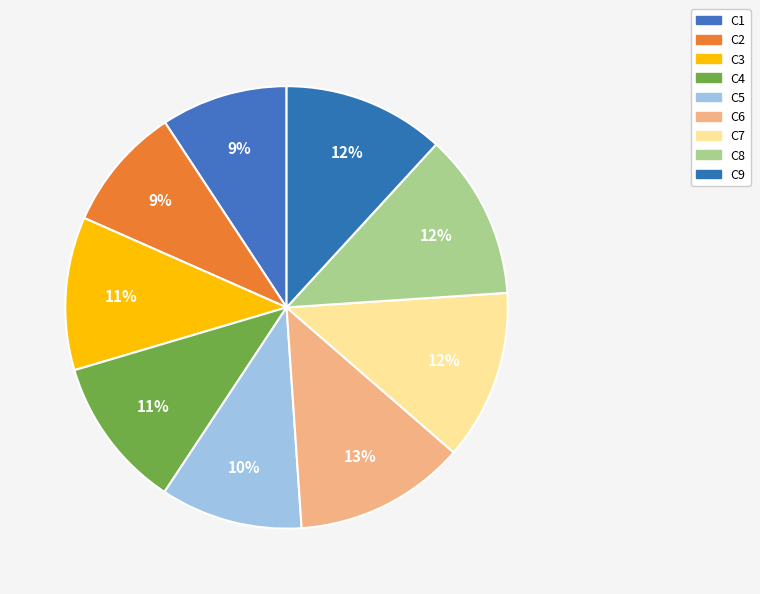

Between C6 and C1, which is larger?

C6